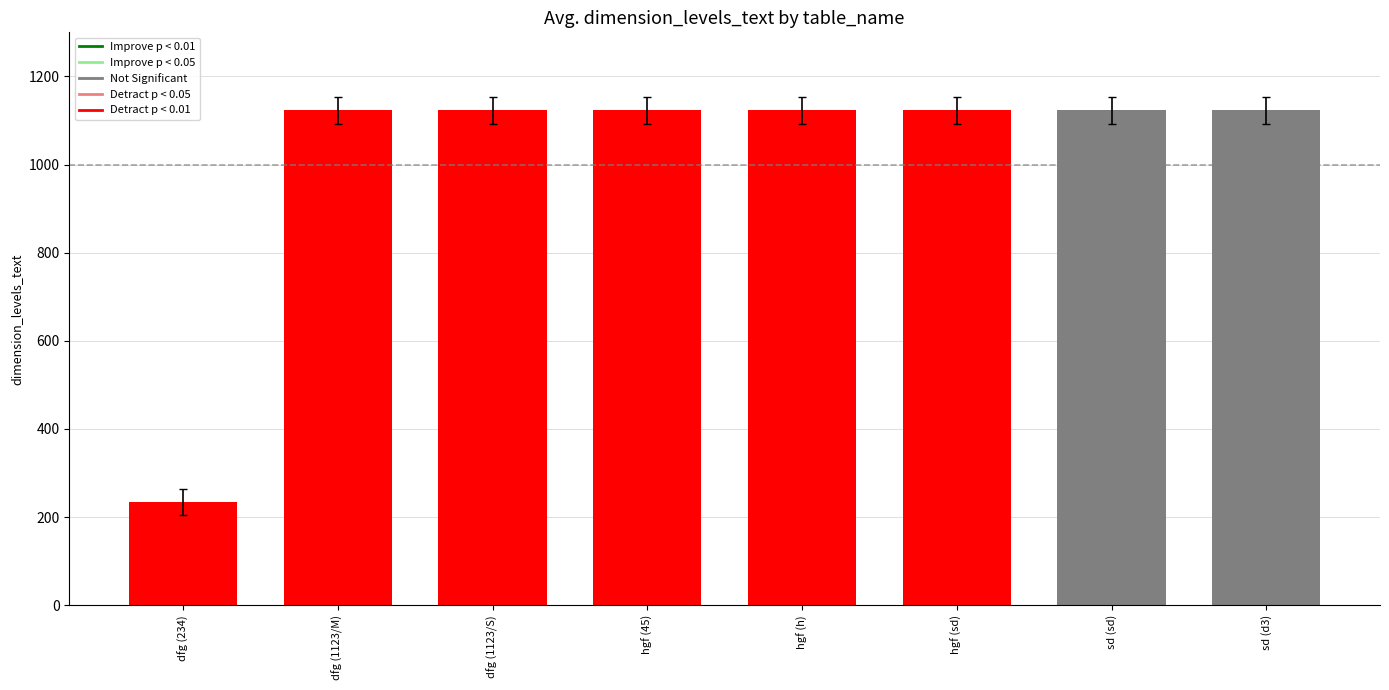

Between dfg (1123/M) and sd (d3), which is larger?

dfg (1123/M)